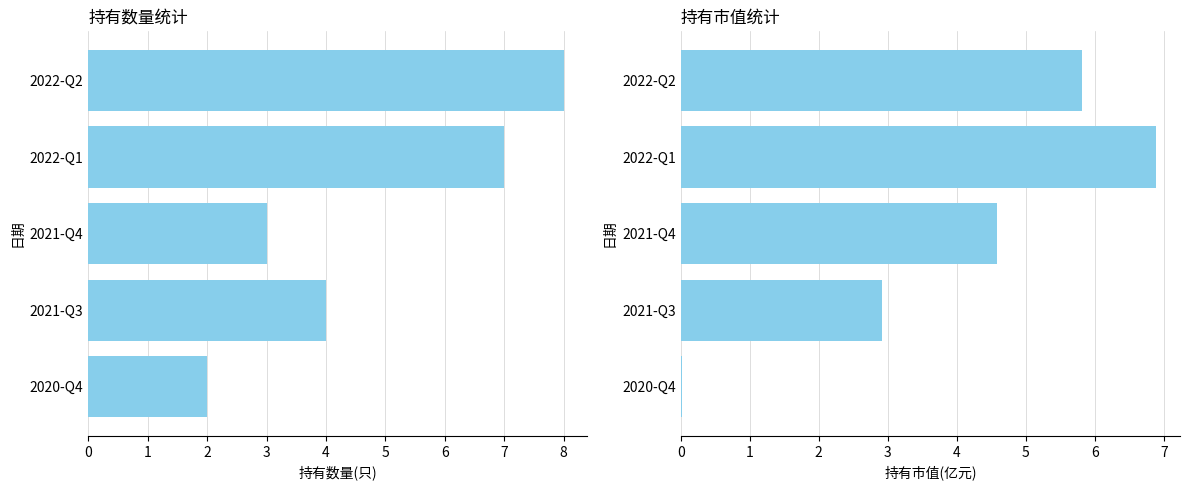

How many data points in 持有市值(亿元) are less than 4?

2